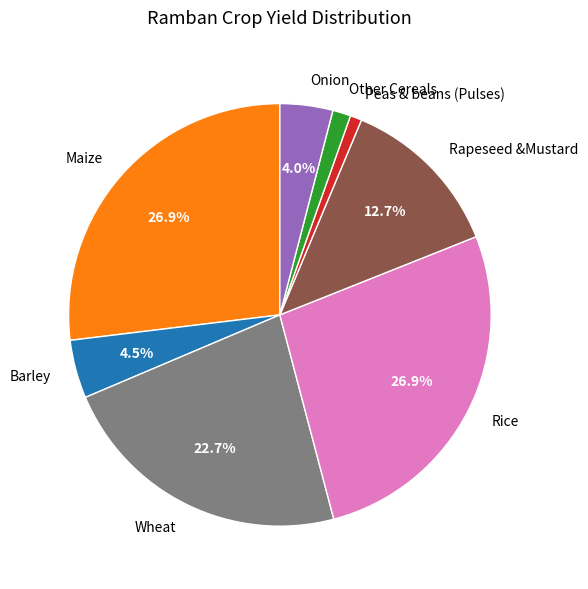

Which has a higher value, Onion or Peas & beans (Pulses)?

Onion